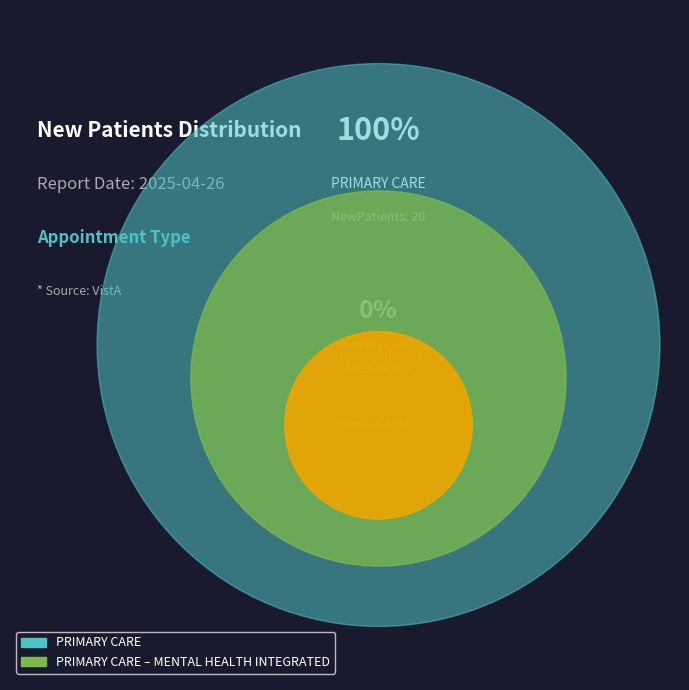

To the nearest percent, what is the average slice percentage?

50%